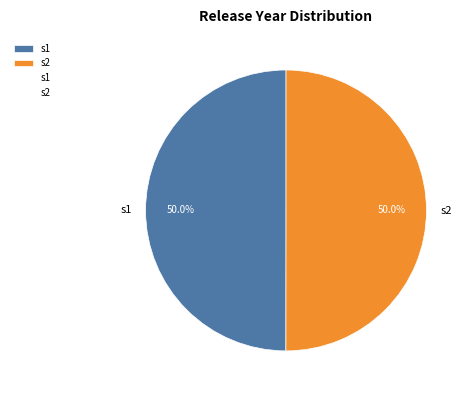

The s2 slice represents 59% of the pie. True or false?

False